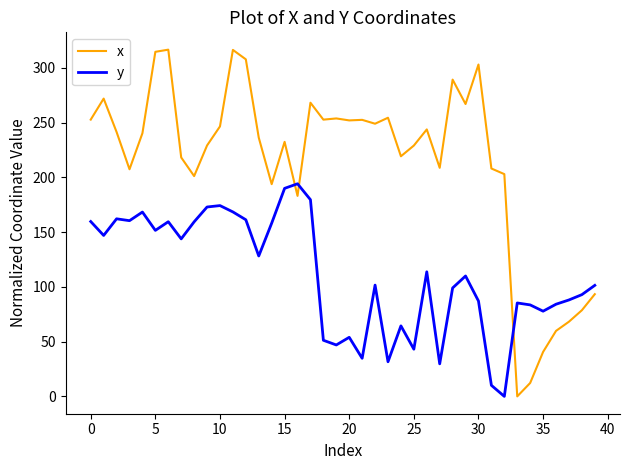

True or false: y has more than 0 points higher than both neighbors.

True